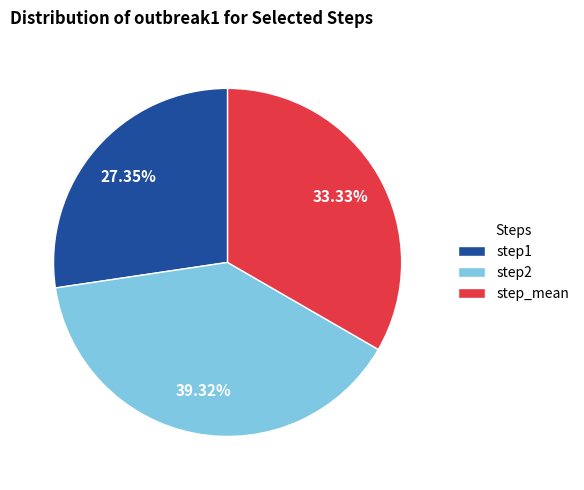

Is step_mean the majority of the pie?

No